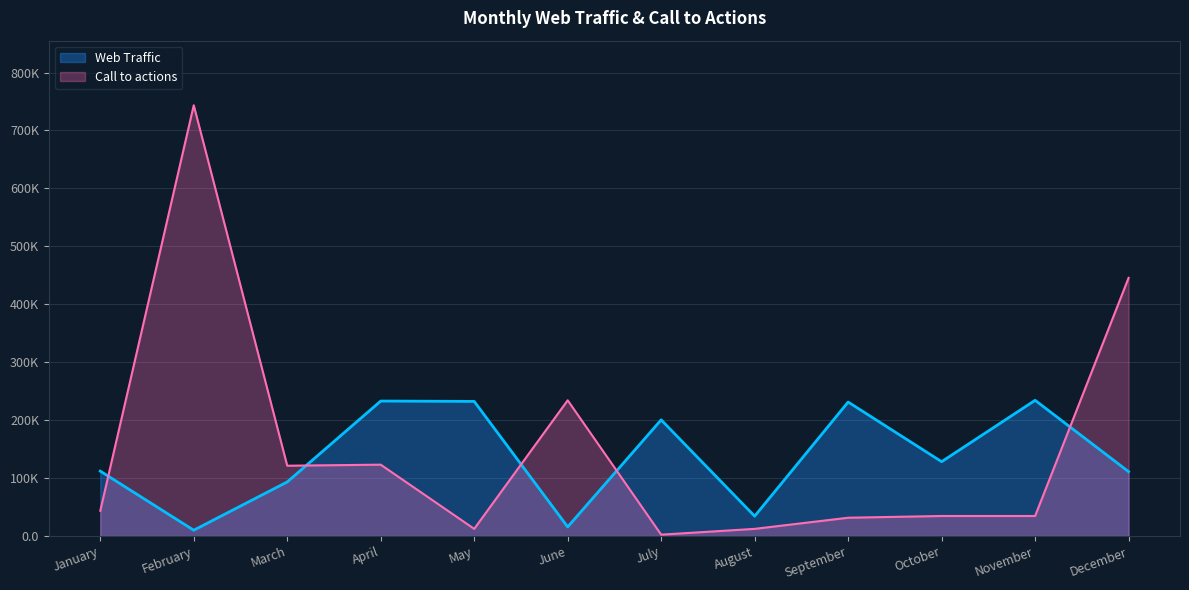

At which category does Call to actions reach its first local valley?

March